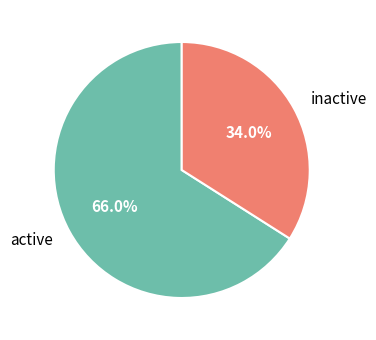

To the nearest percent, what is the average slice percentage?

50%